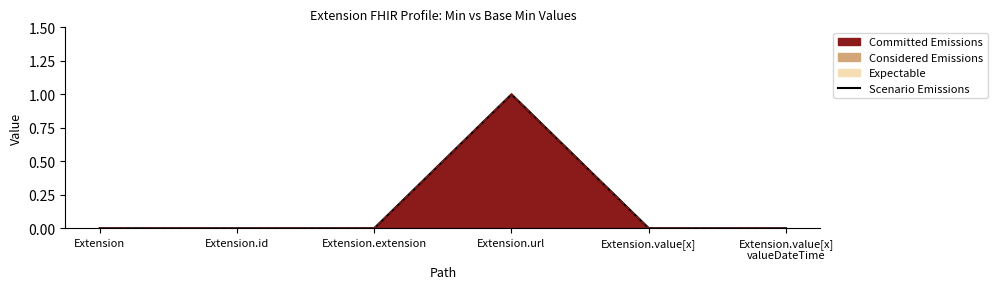

Reading left to right, extract all data points from this chart.

0	0	0	1	0	0